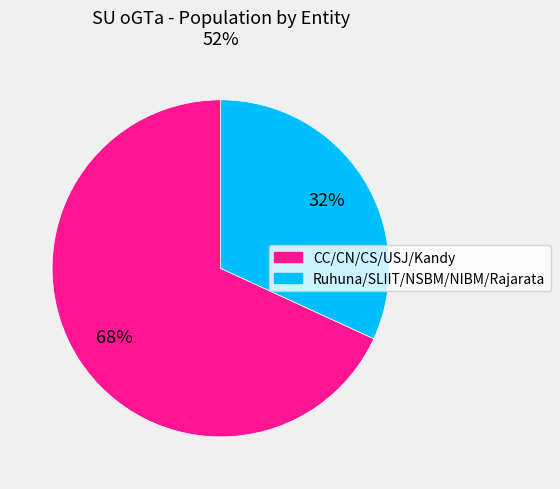

How many slices are in this pie chart?

2